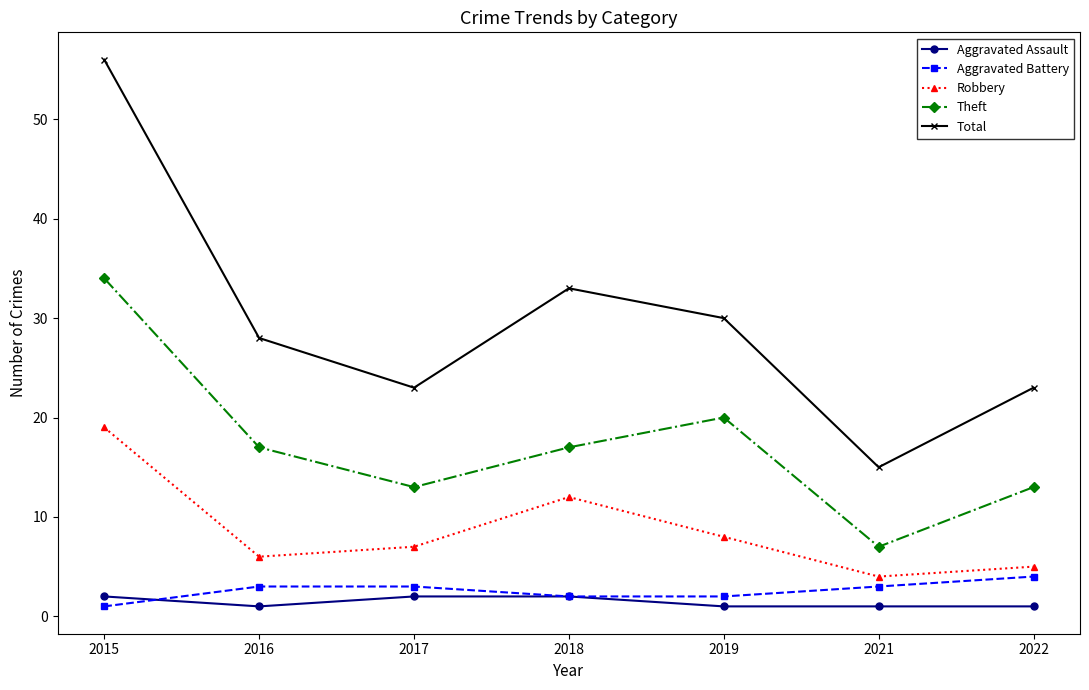

Is it true that Robbery equals 31 at 2015?

False